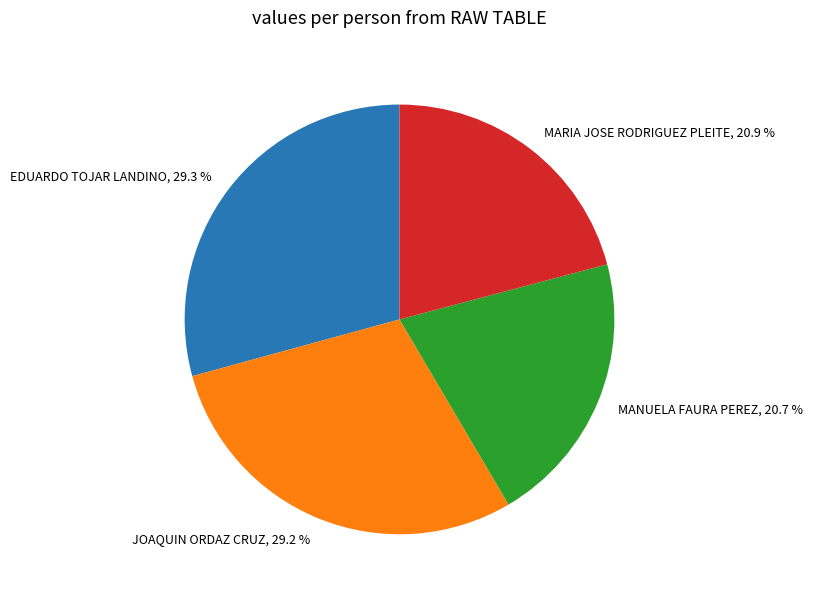

What portion of the pie excludes JOAQUIN ORDAZ CRUZ, 29.2 %?

70.8%